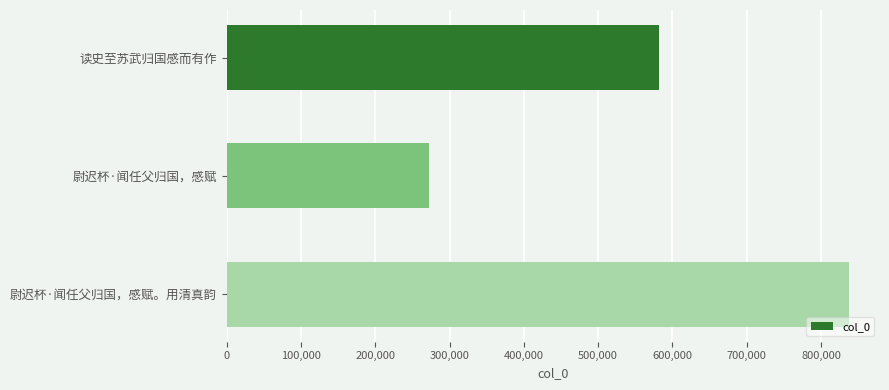

What is the change in value from 读史至苏武归国感而有作 to 尉迟杯·闻任父归国，感赋。用清真韵?

+255485